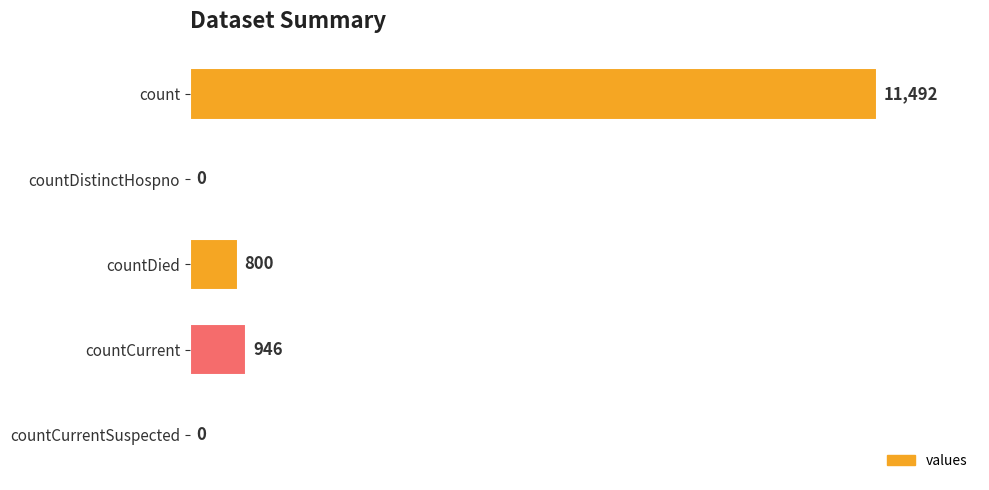

True or false: the data shows 5167 at countCurrentSuspected.

False